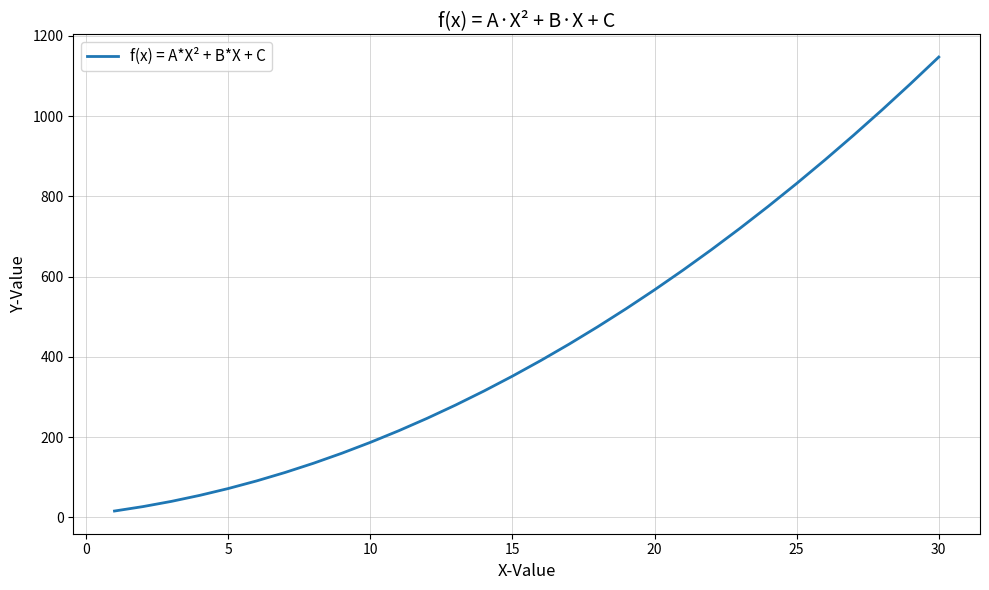

What is the greatest value displayed?

1147